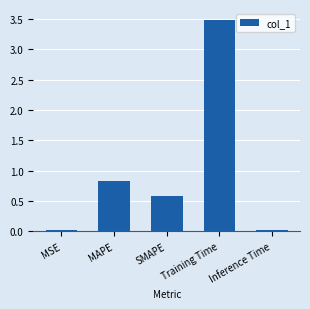

Between MAPE and Training Time, which is larger?

Training Time